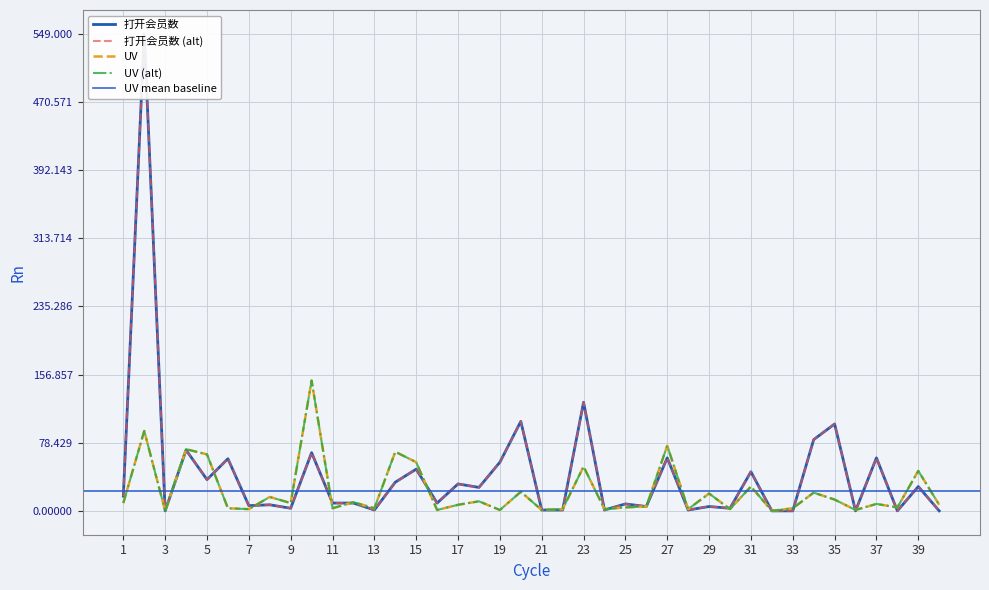

True or false: UV and 打开会员数 cross at least once.

True